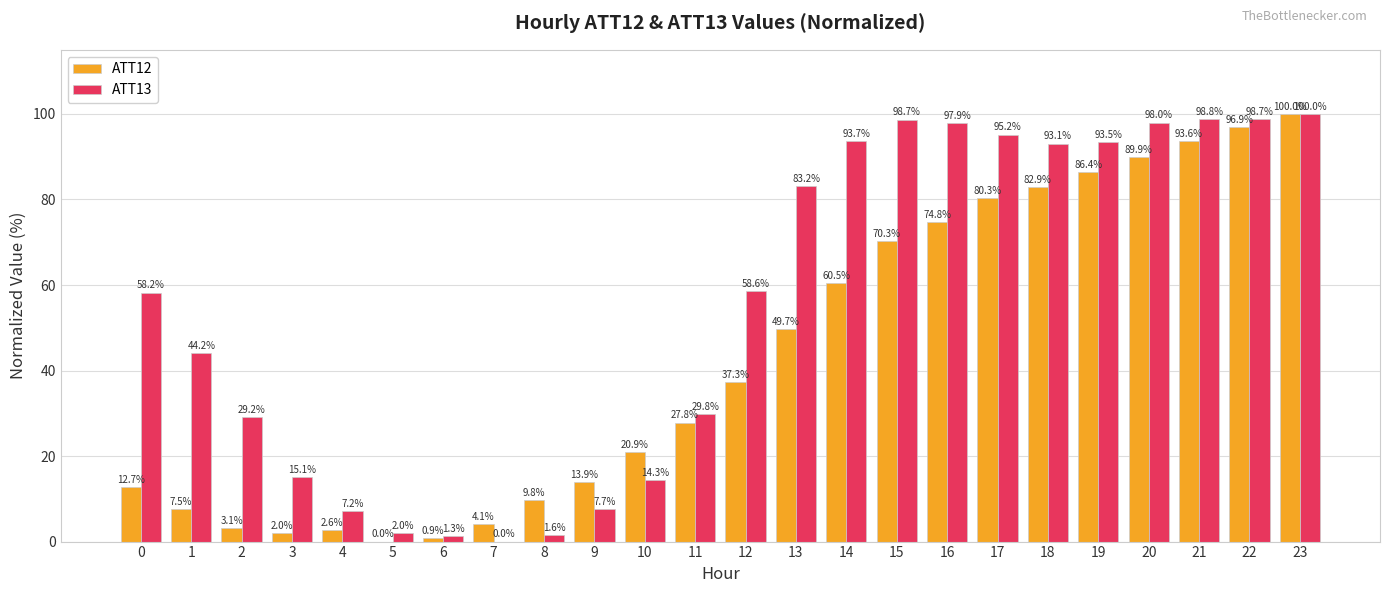

At which label does ATT13 reach its peak?

23